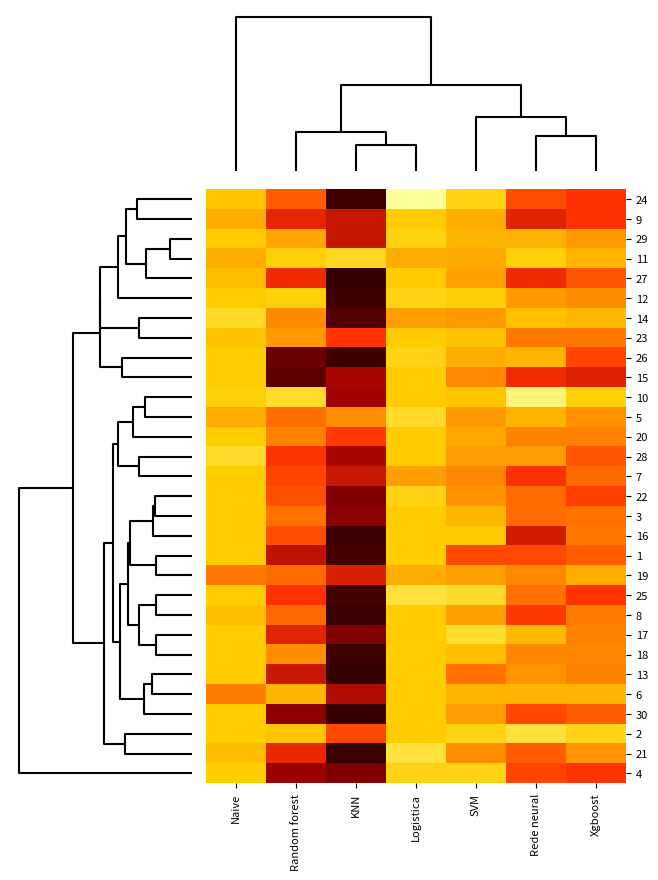

How many distinct data groups are displayed?

30